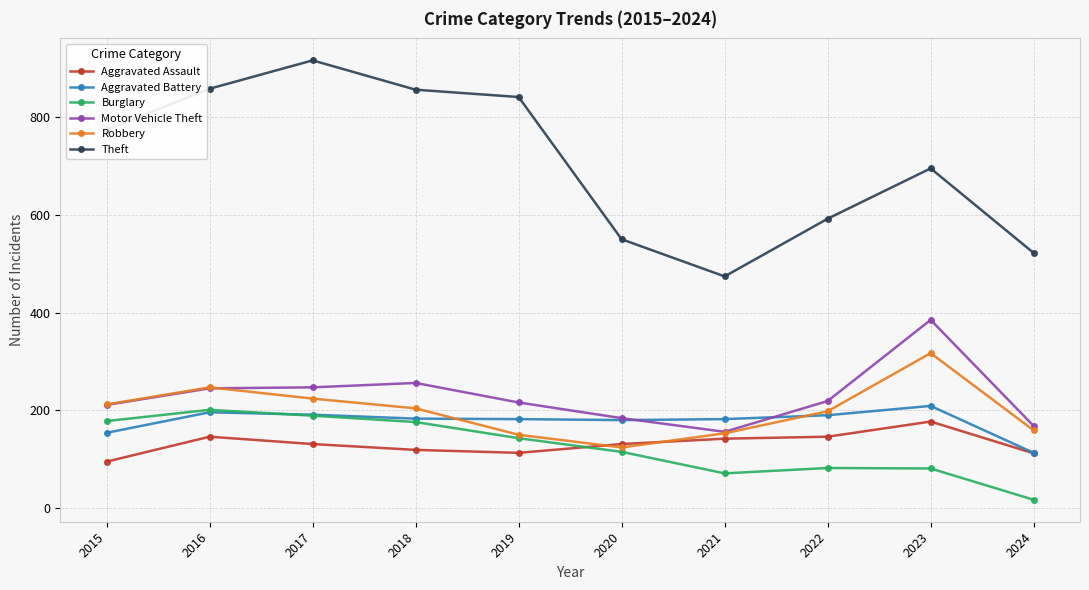

What is the difference between the highest and lowest values at 2018?

737